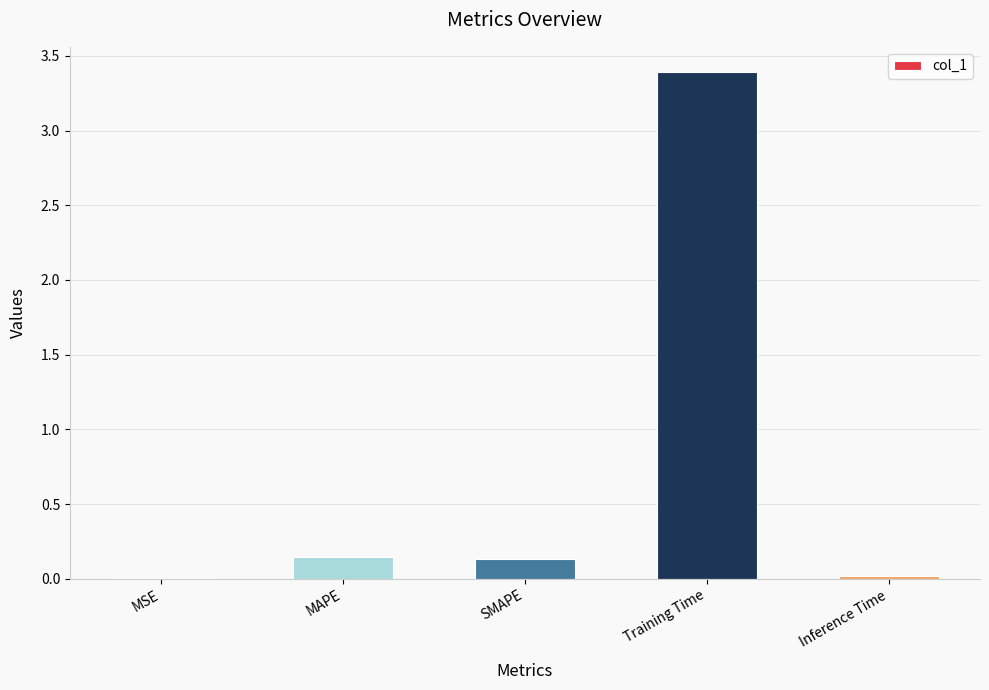

How many series are shown in this chart?

1